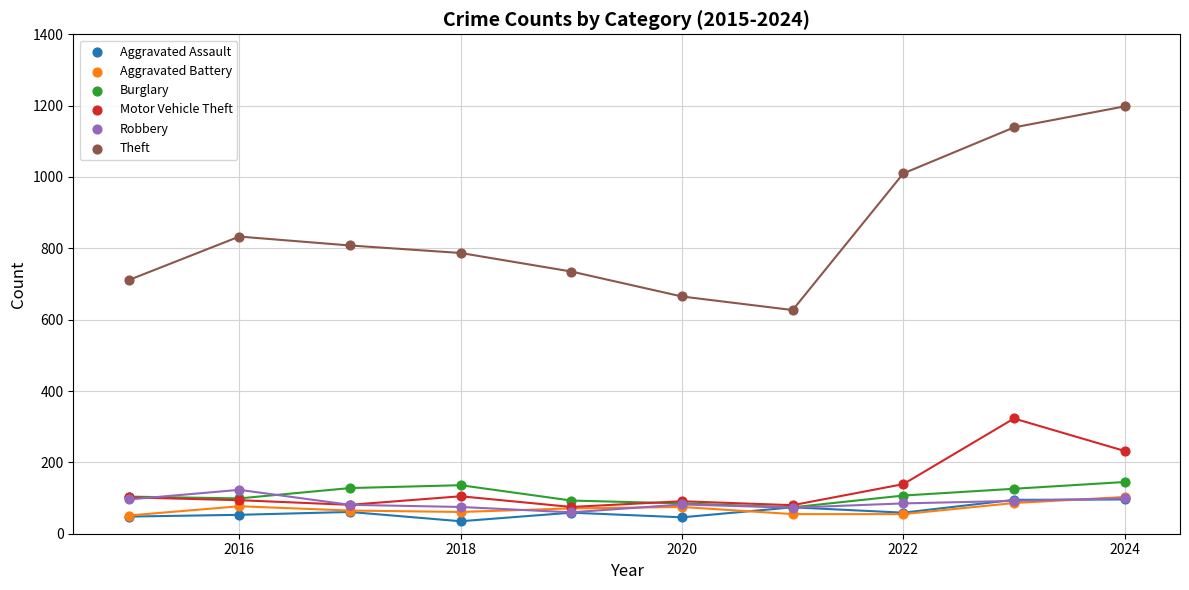

Which series has the largest Y range (max minus min)?

Theft